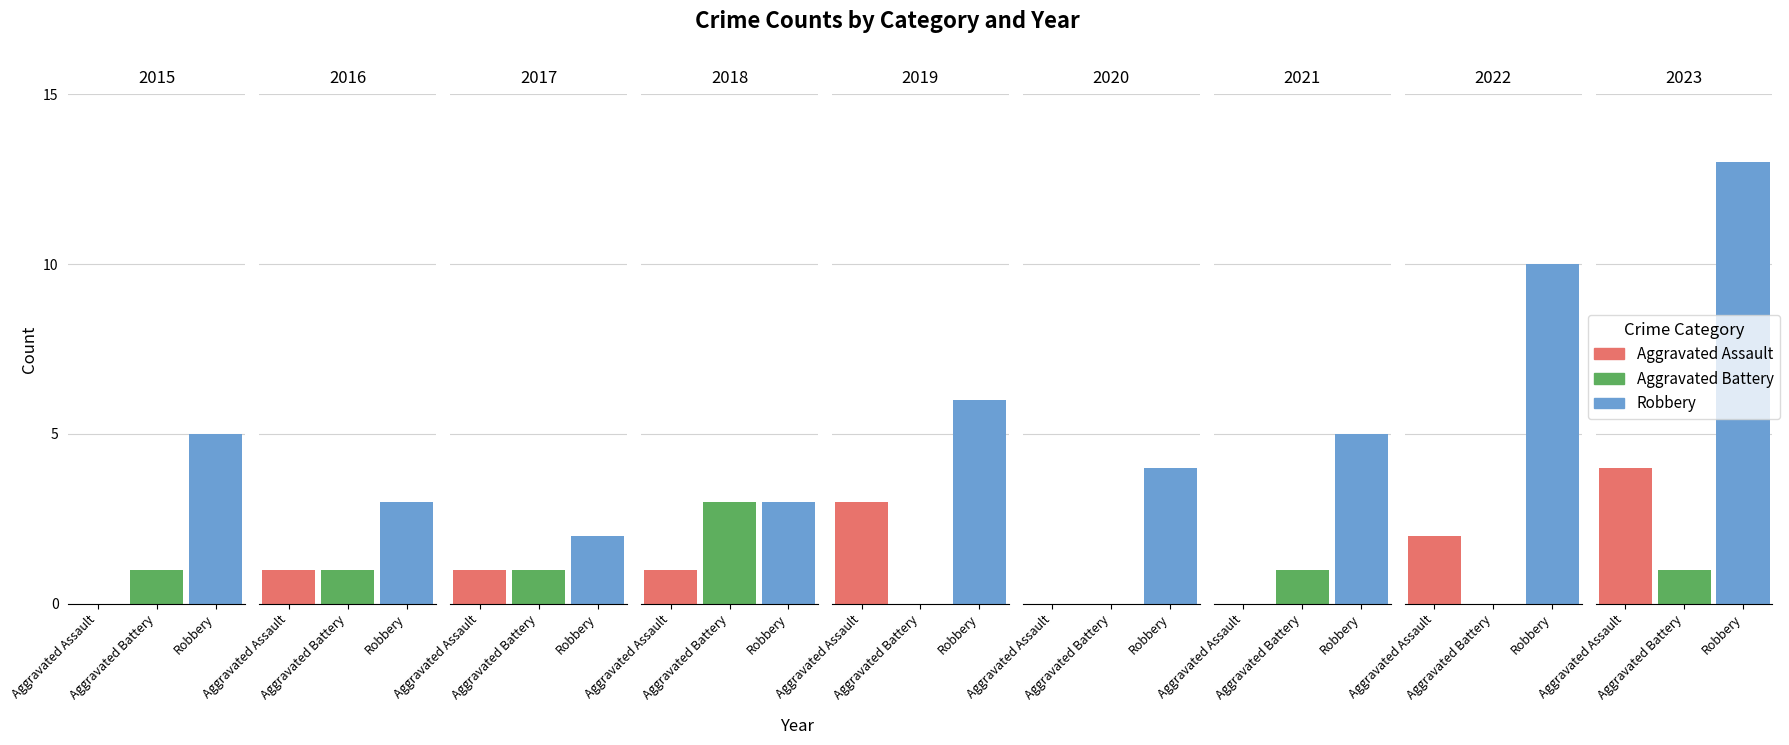

Does the chart contain any negative values?

No